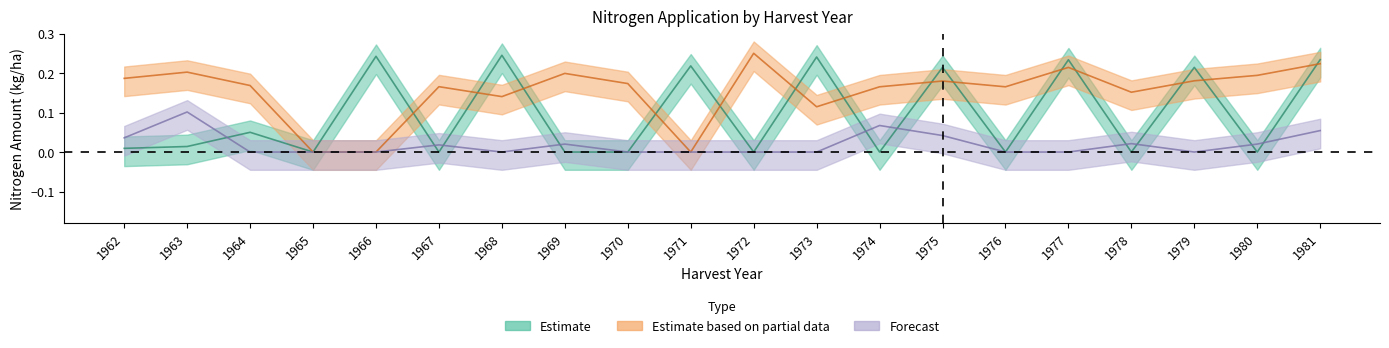

In N1_center, how many points are lower than both neighbors (excluding endpoints)?

7